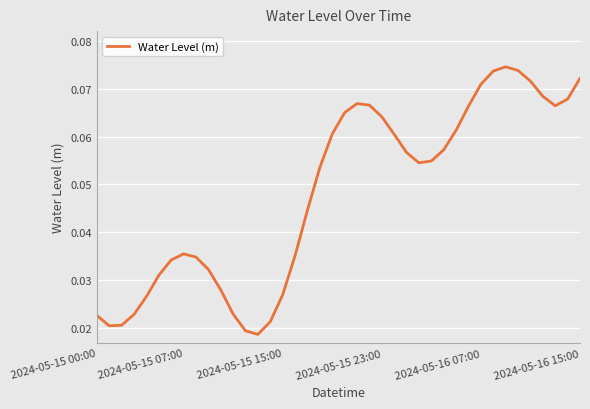

How many lines are shown in the chart?

1